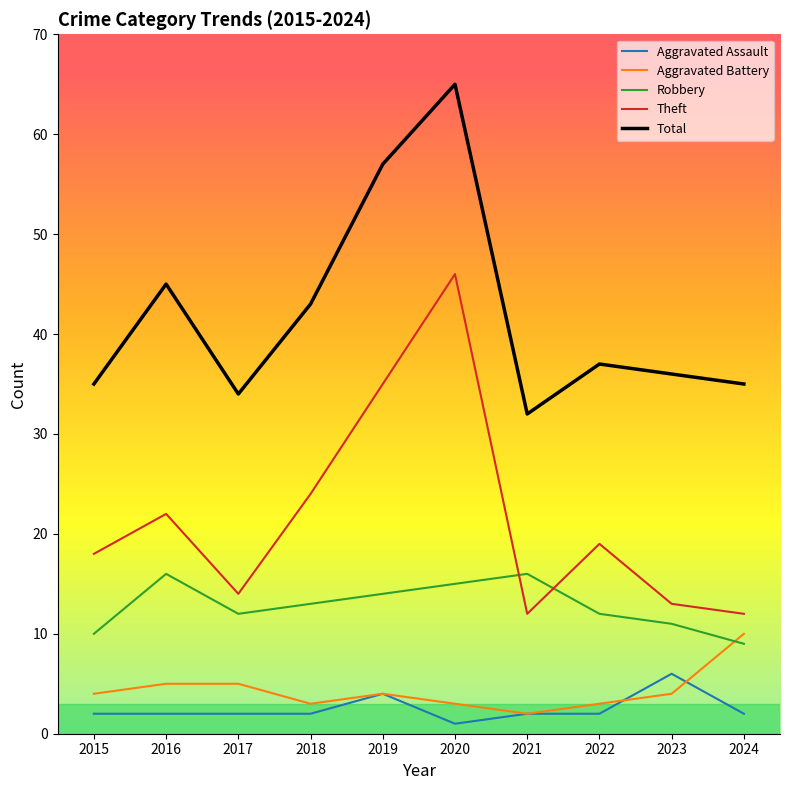

Count the number of data series in this chart.

5